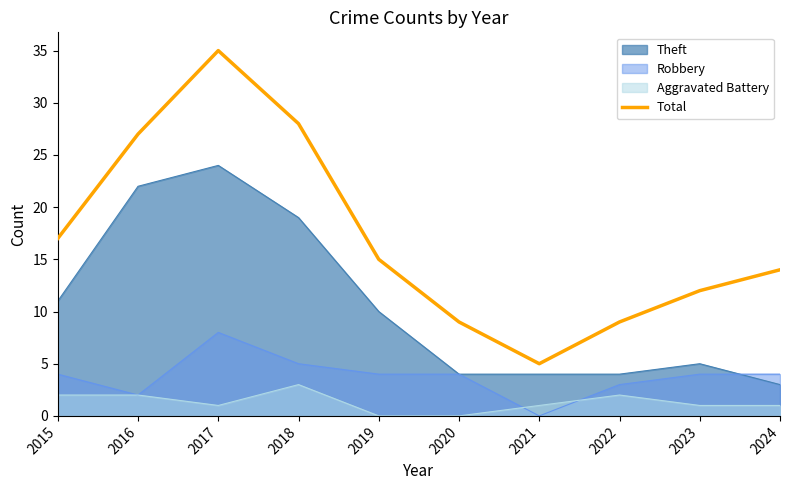

Does the chart display data point markers on the line(s)?

No